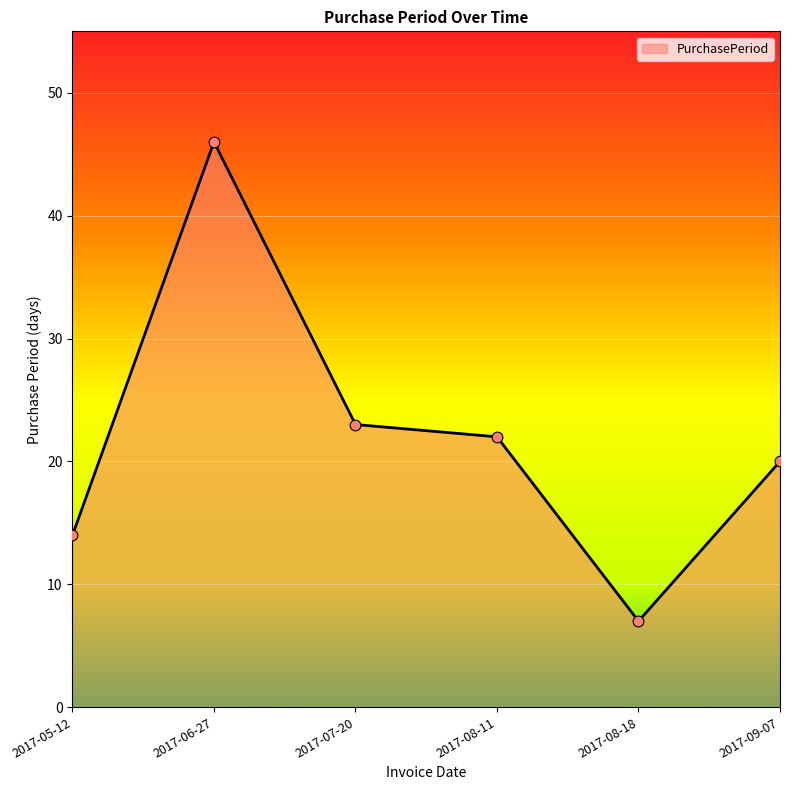

What is the change in value from 2017-05-12 to 2017-08-11?

+8